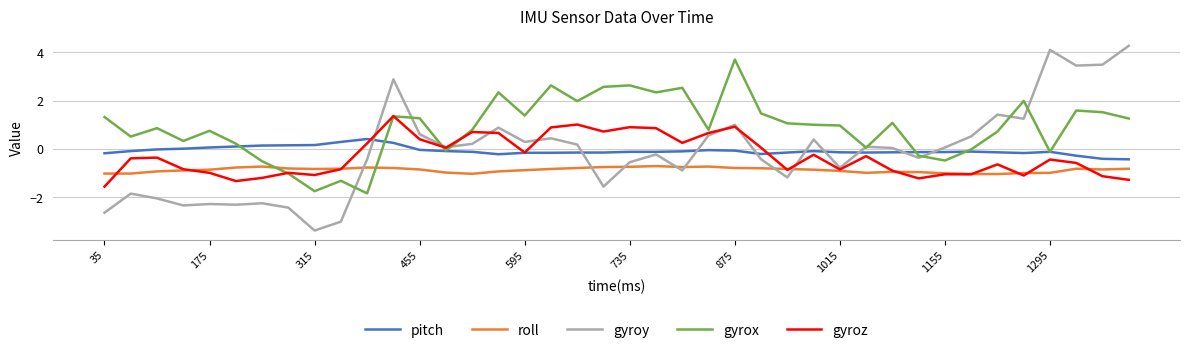

What is the lowest value of the gyroz series?

-1.6